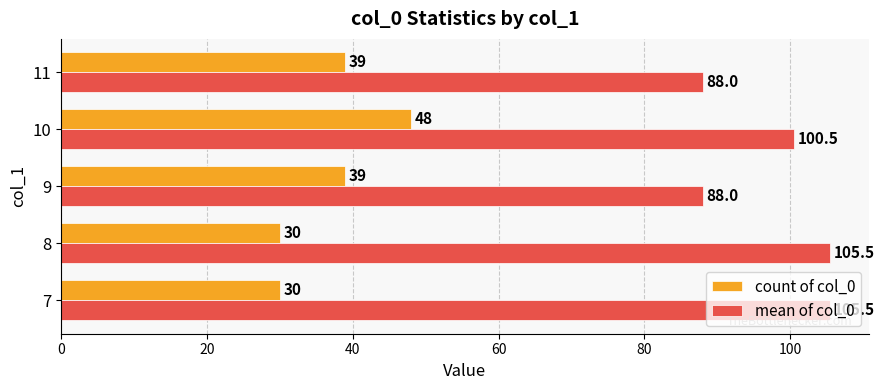

What is the sum of all count of col_0 values?

186.0